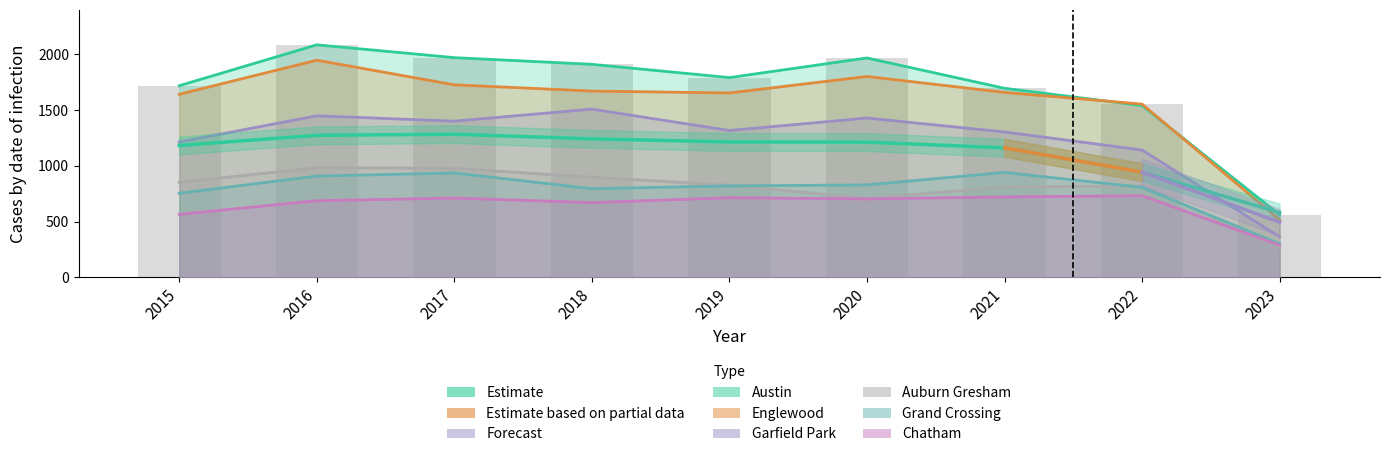

What is the difference between the second highest and second lowest values in the Englewood series?

248